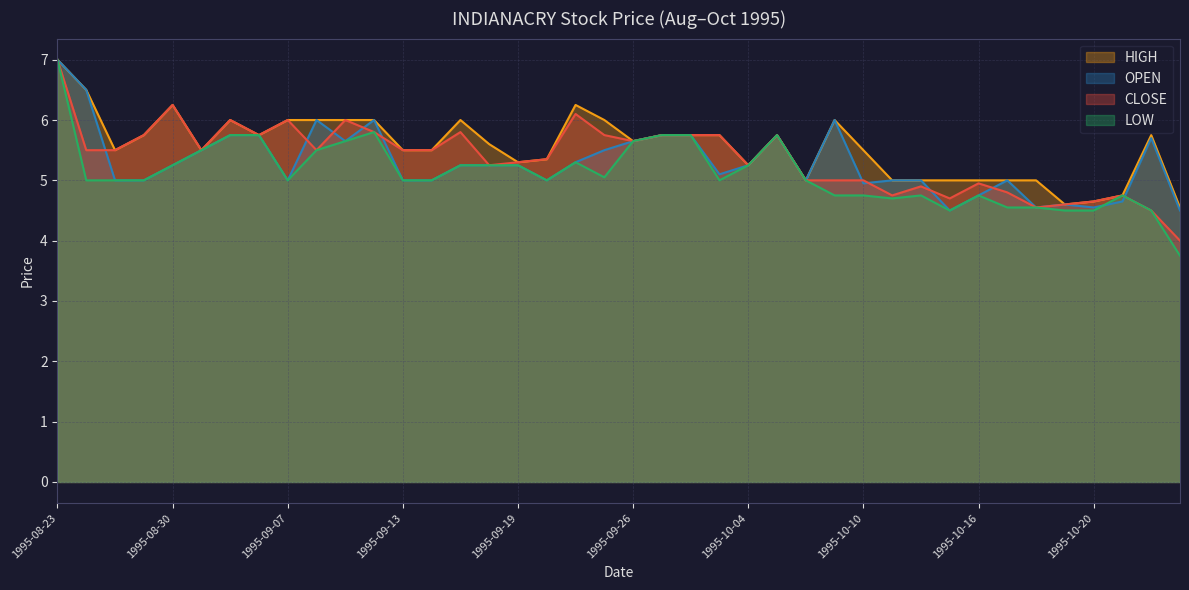

True or false: HIGH has more than 1 interior local peaks.

True